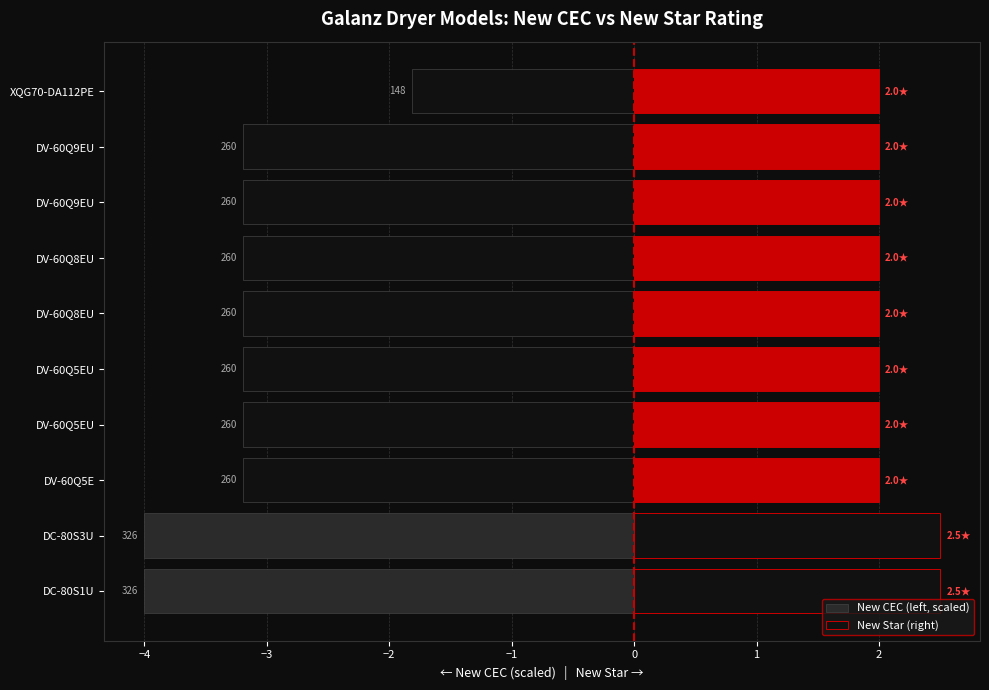

What are all the series names shown in the legend?

New CEC (left, scaled), New Star (right)